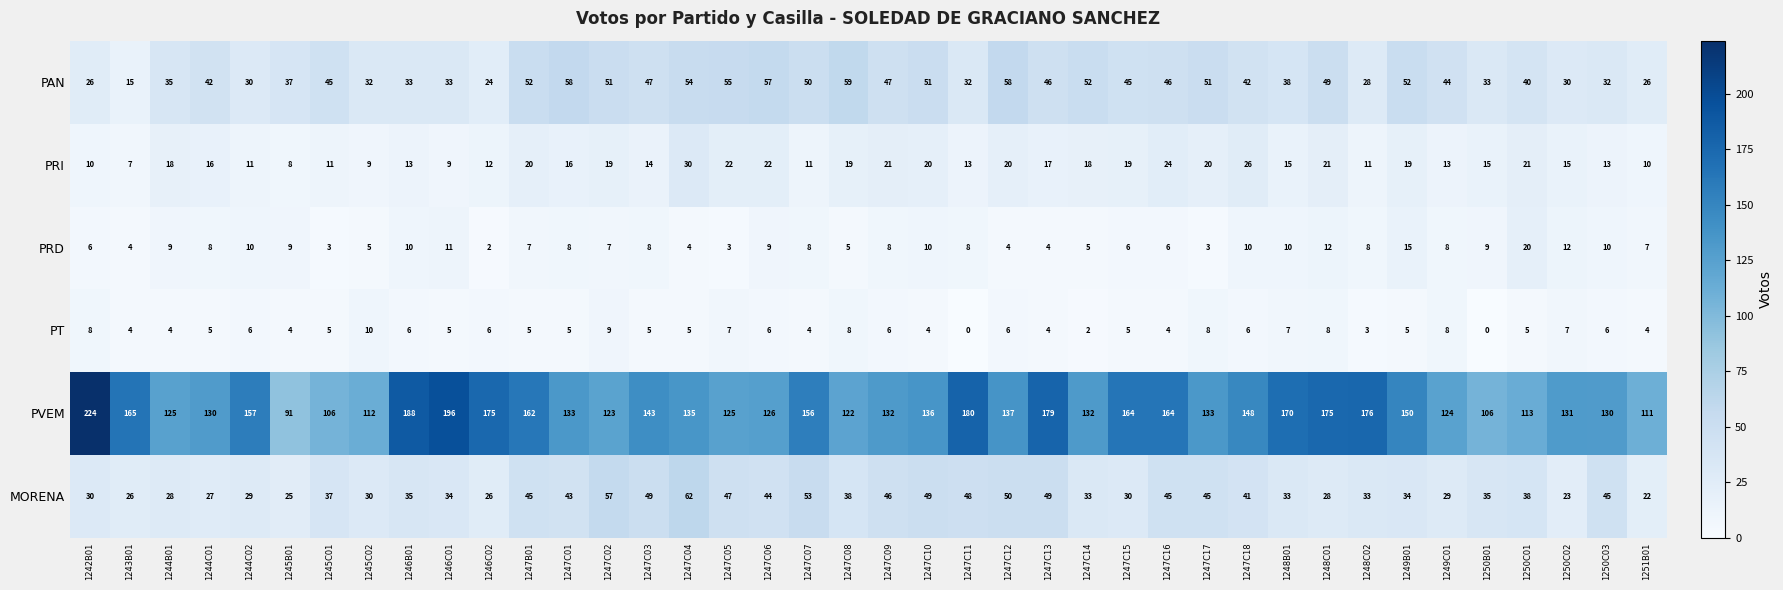

Count the number of categories in the chart.

40